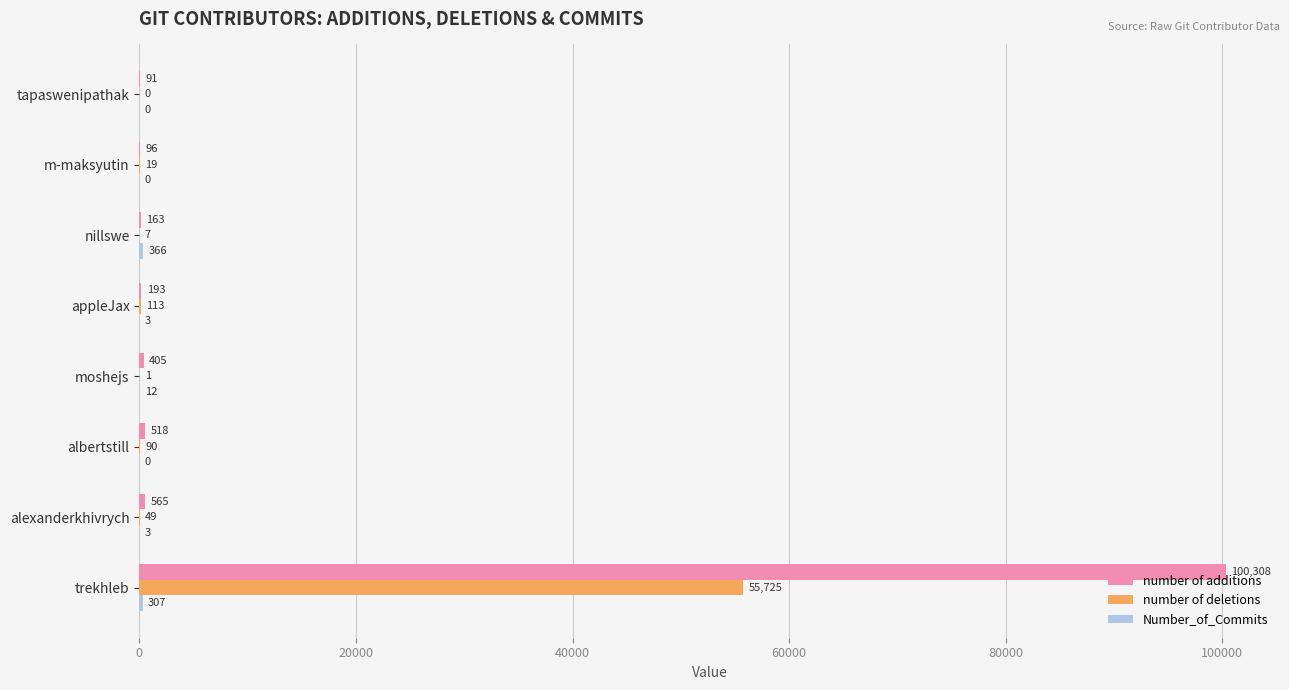

Which series has the largest total across all categories?

number of additions